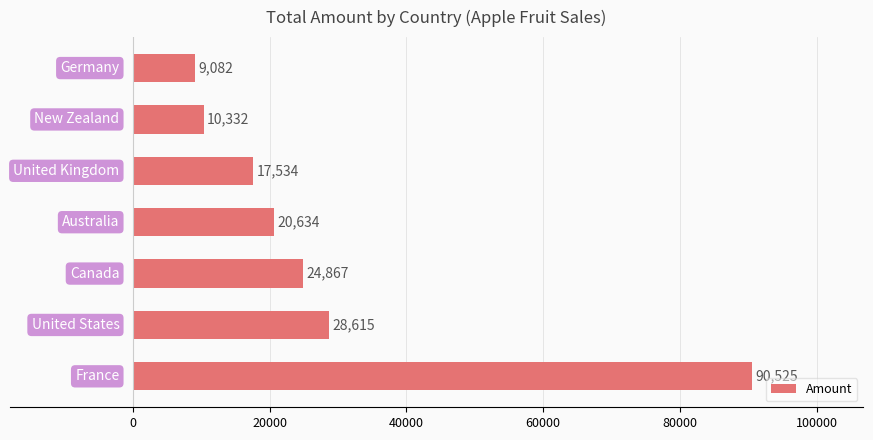

What is the greatest value displayed?

90525